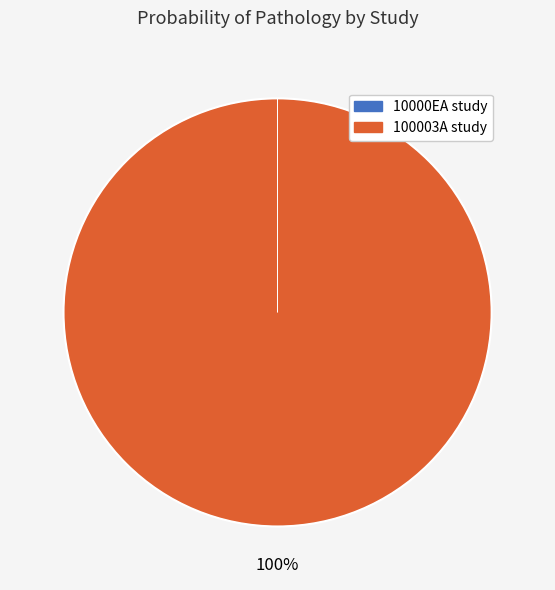

True or false: 100003A study accounts for 91% of the total.

False